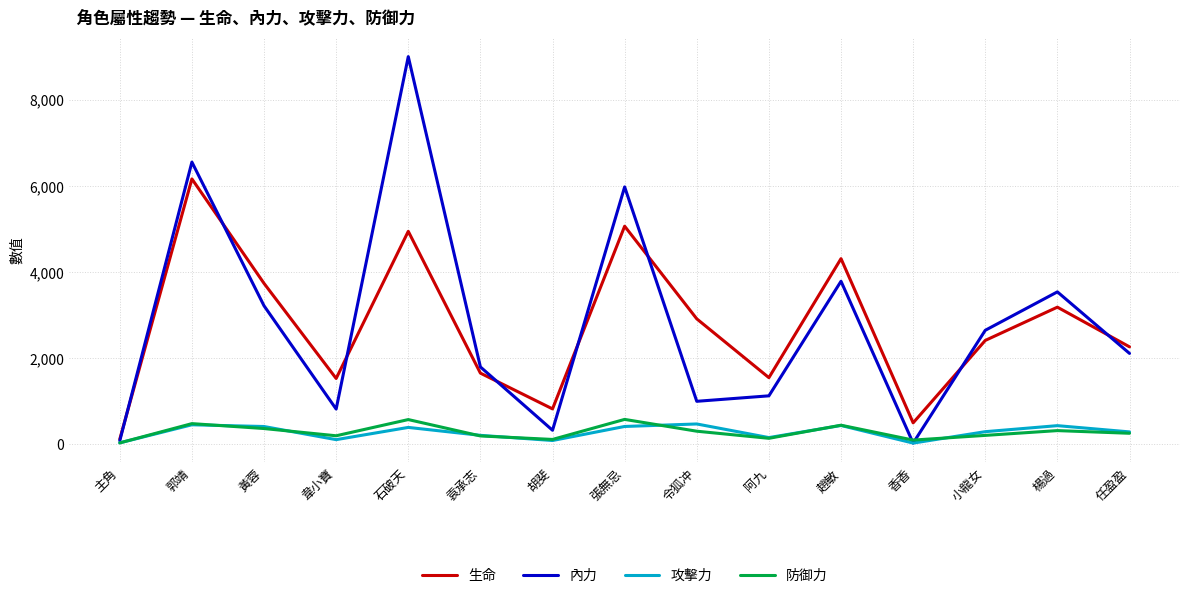

What are all the series names shown in the legend?

生命, 內力, 攻擊力, 防御力